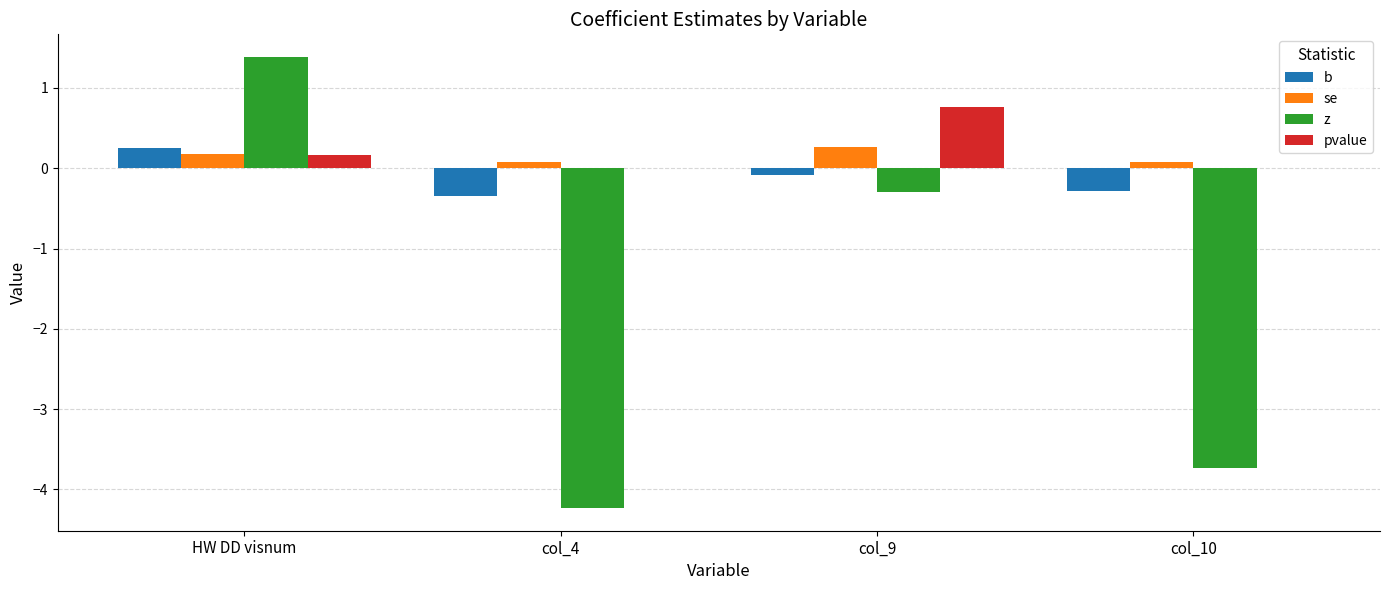

Is the value of z at col_4 greater than the value of se at col_10?

No